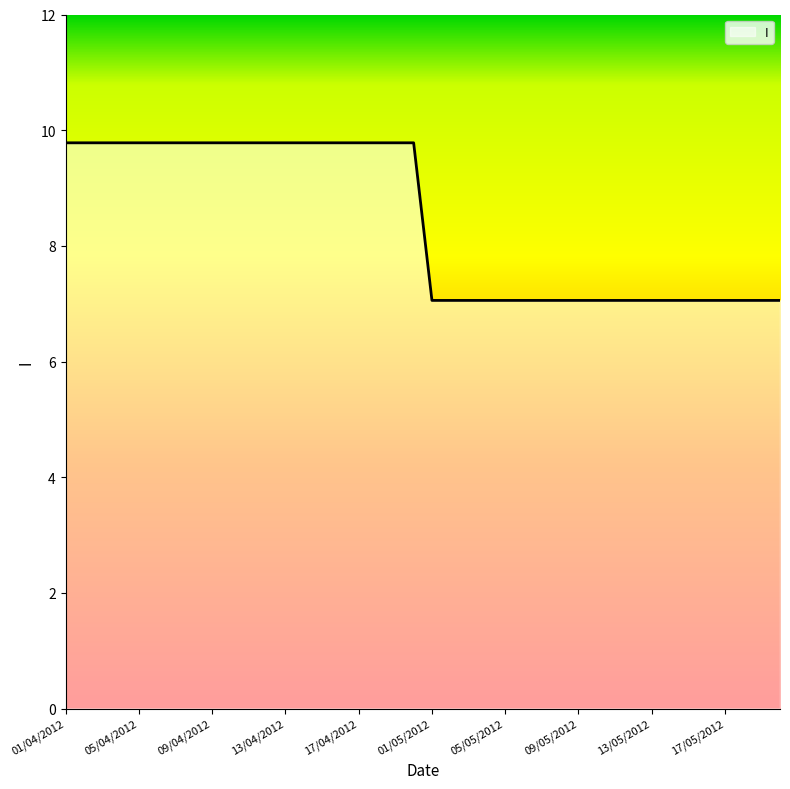

What is the difference between the maximum and minimum values?

2.7